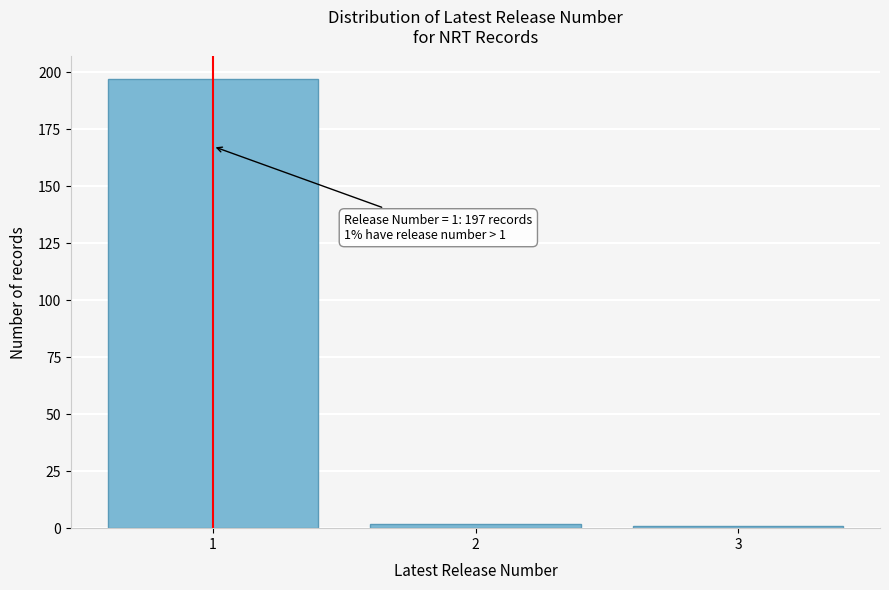

Reading right to left, list all the values displayed in this chart.

3=1	2=2	1=197